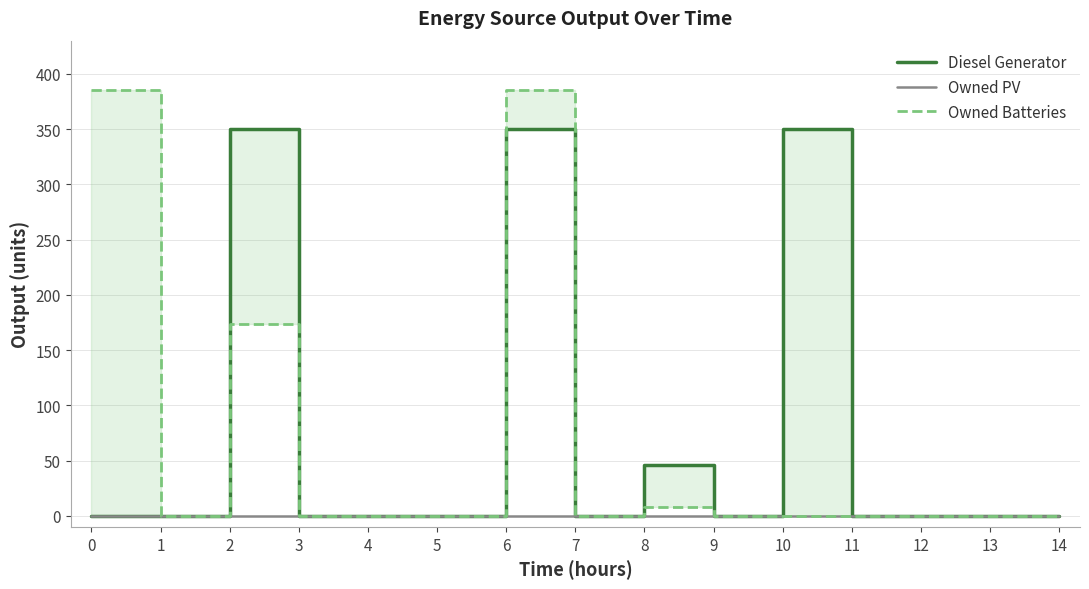

What are all the series names shown in the legend?

Diesel Generator, Owned PV, Owned Batteries